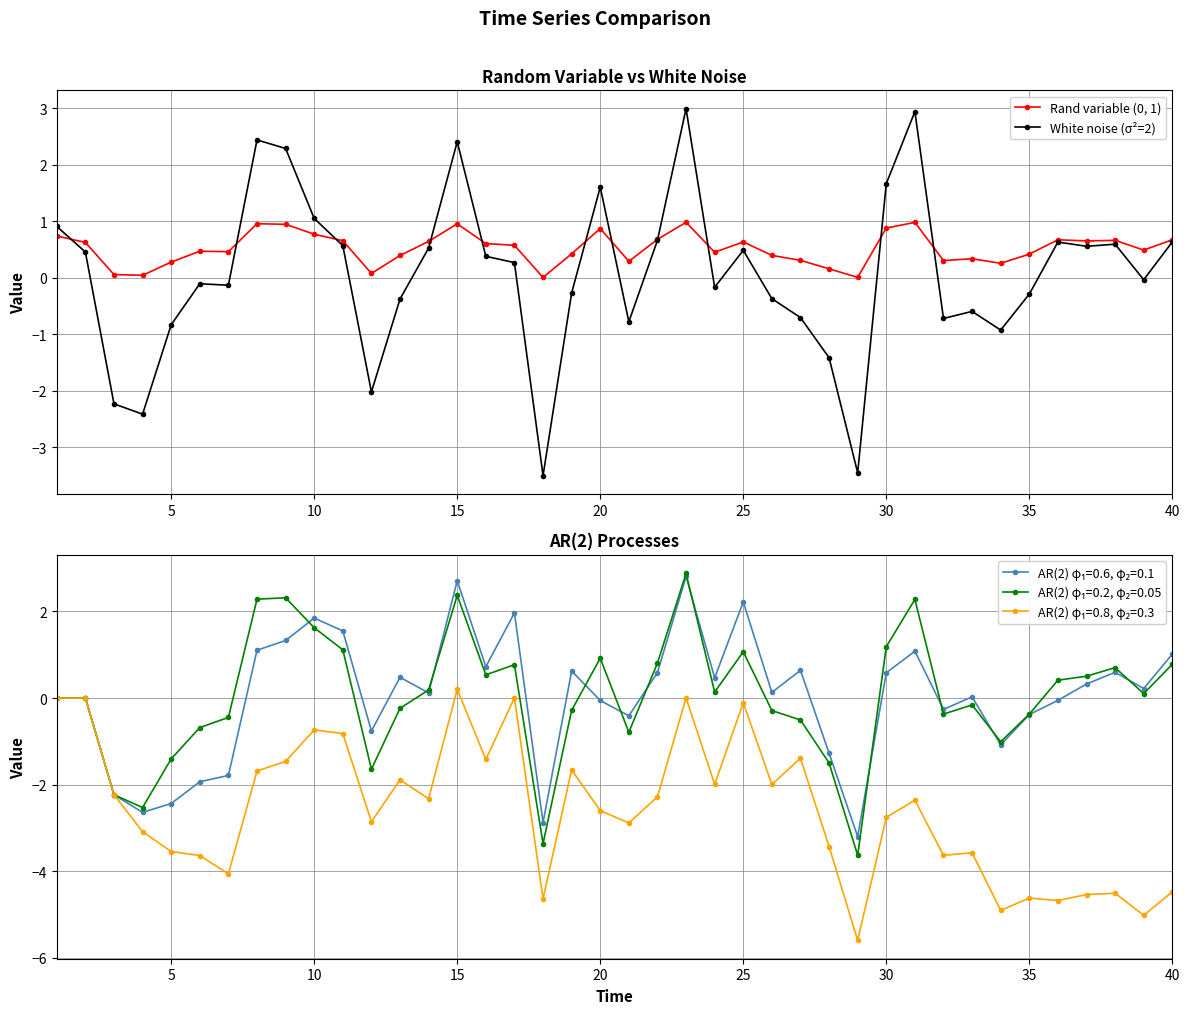

What is the lowest value of the White noise (σ²=2) series?

-3.5